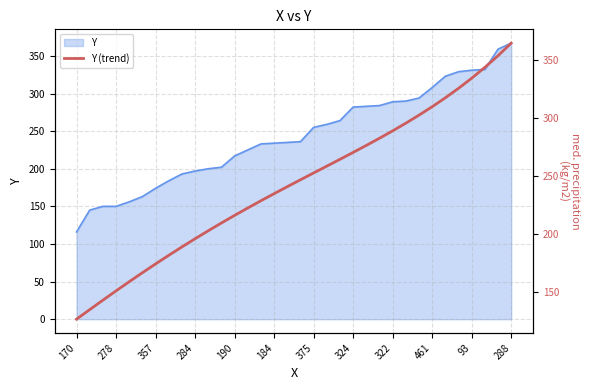

What is the average value?

242.9